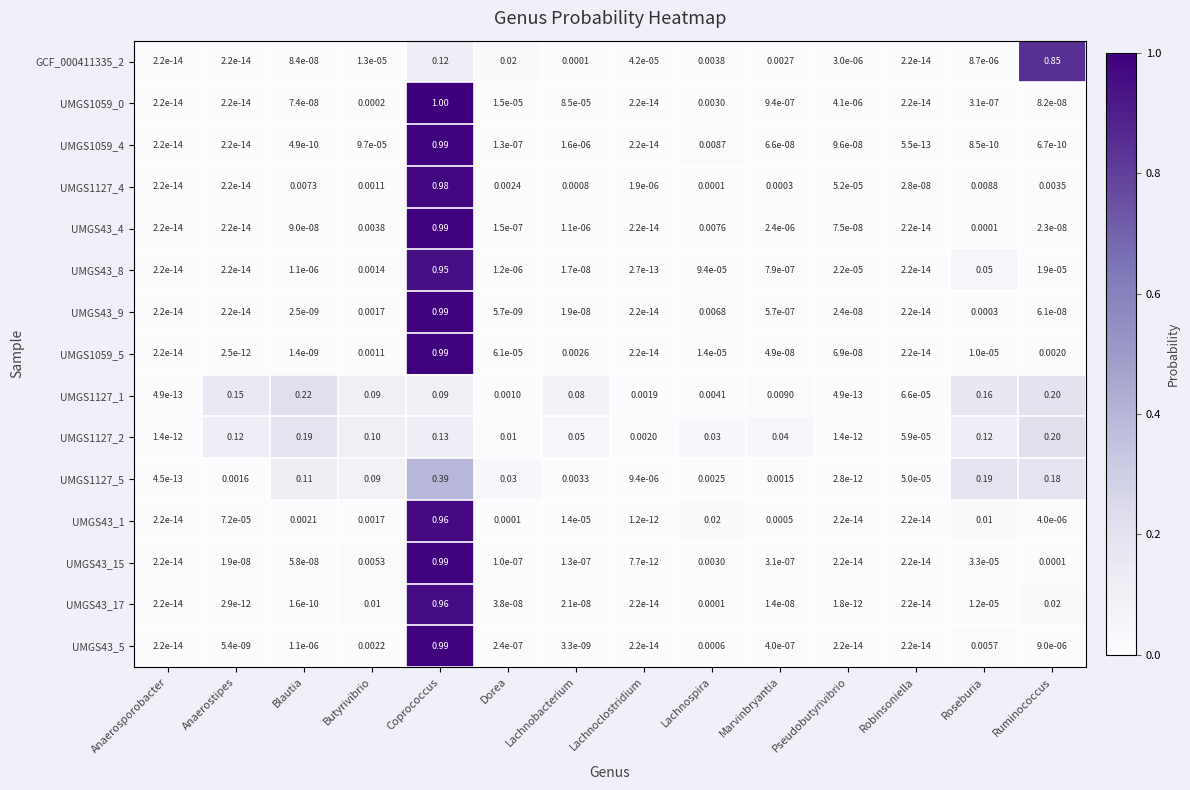

Rank the series at Butyrivibrio from lowest to highest value.

GCF_000411335_2, UMGS1059_4, UMGS1059_0, UMGS1059_5, UMGS1127_4, UMGS43_8, UMGS43_1, UMGS43_9, UMGS43_5, UMGS43_4, UMGS43_15, UMGS43_17, UMGS1127_5, UMGS1127_1, UMGS1127_2